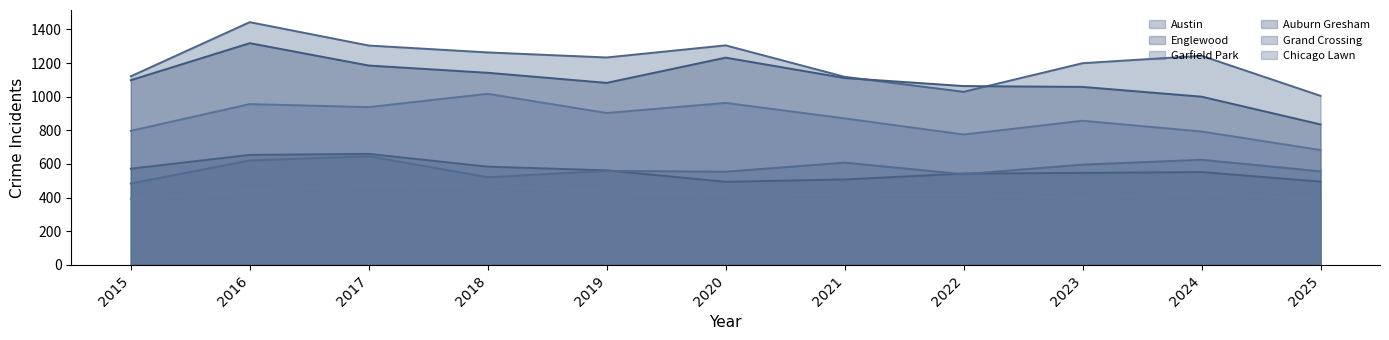

How many series are shown in this chart?

6